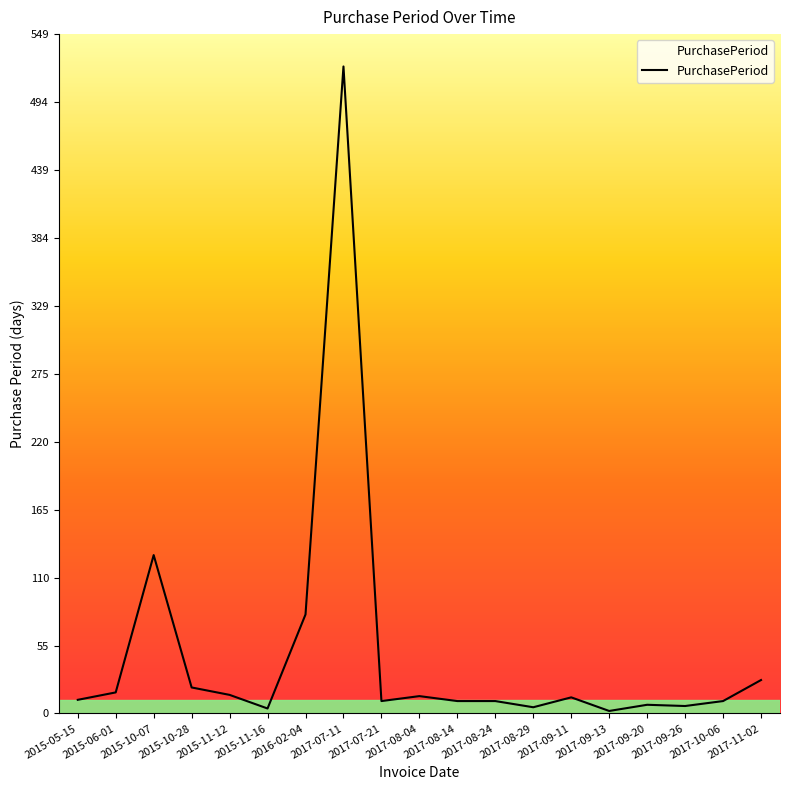

At which label is the value closest to 262?

2015-10-07